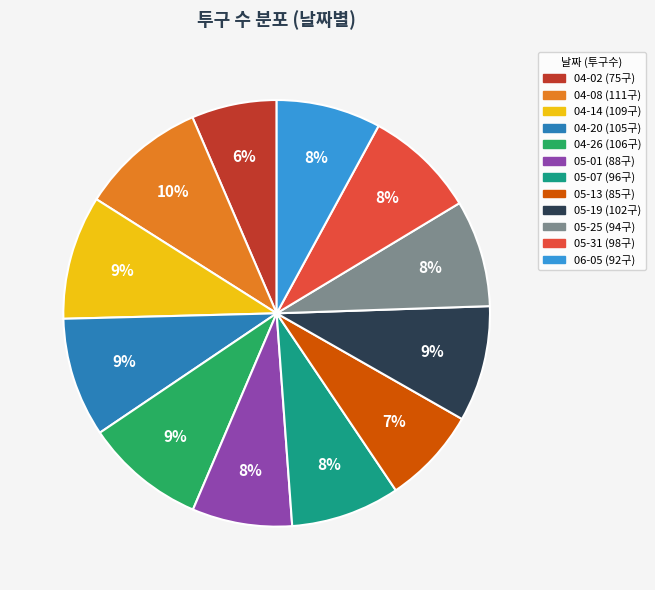

What is the smallest slice in the pie chart?

04-02